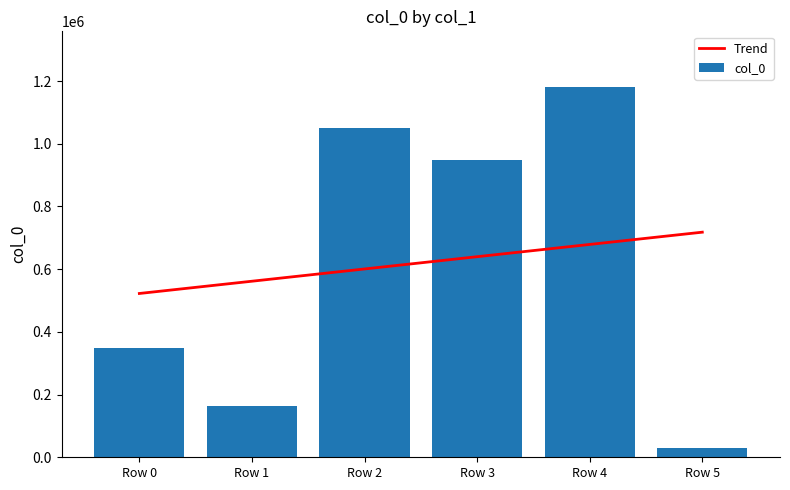

List the labels in order of col_0 value, largest first.

Row 4, Row 2, Row 3, Row 0, Row 1, Row 5